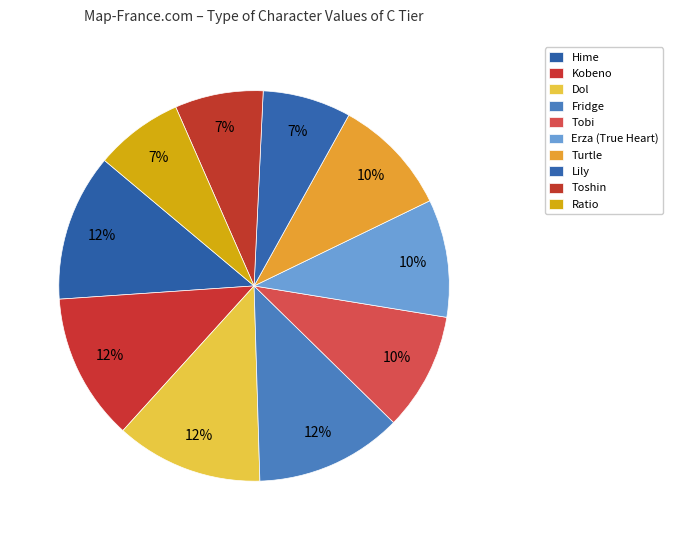

Does Ratio account for over 50% of the chart?

No